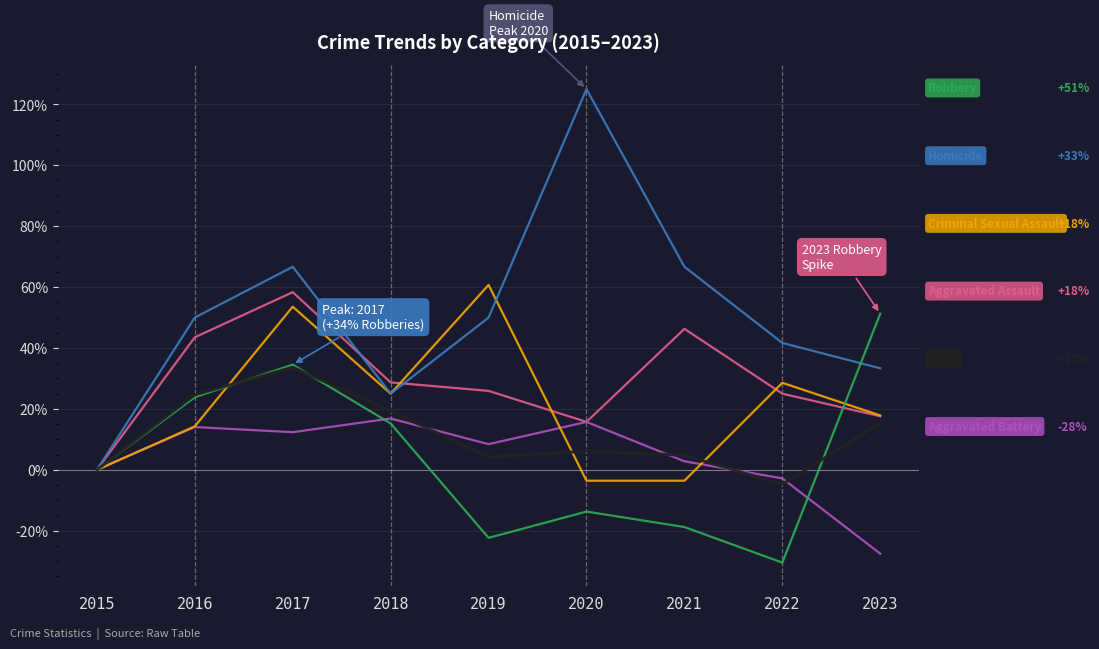

What is the difference between the highest and lowest values at 2023?

78.8